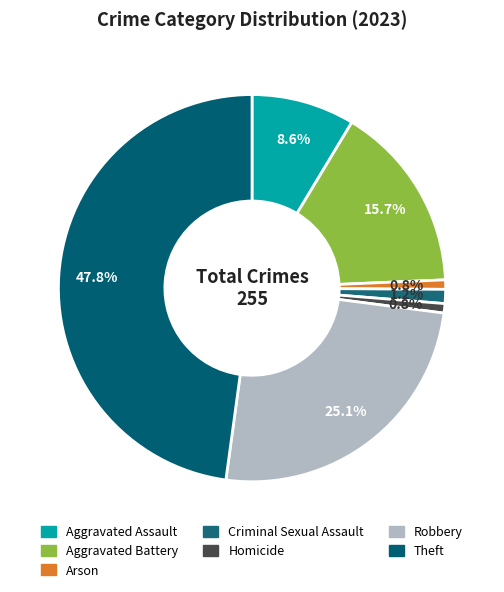

Is it true that Criminal Sexual Assault is 1% of the pie?

True